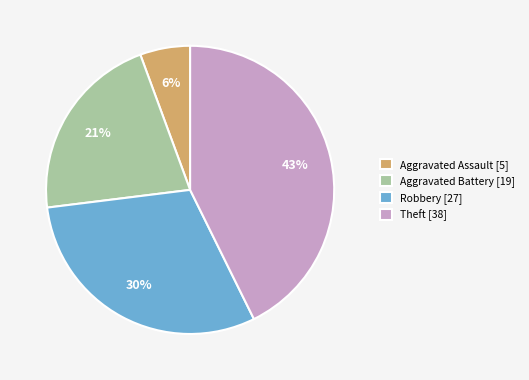

Does Aggravated Assault account for over 50% of the chart?

No